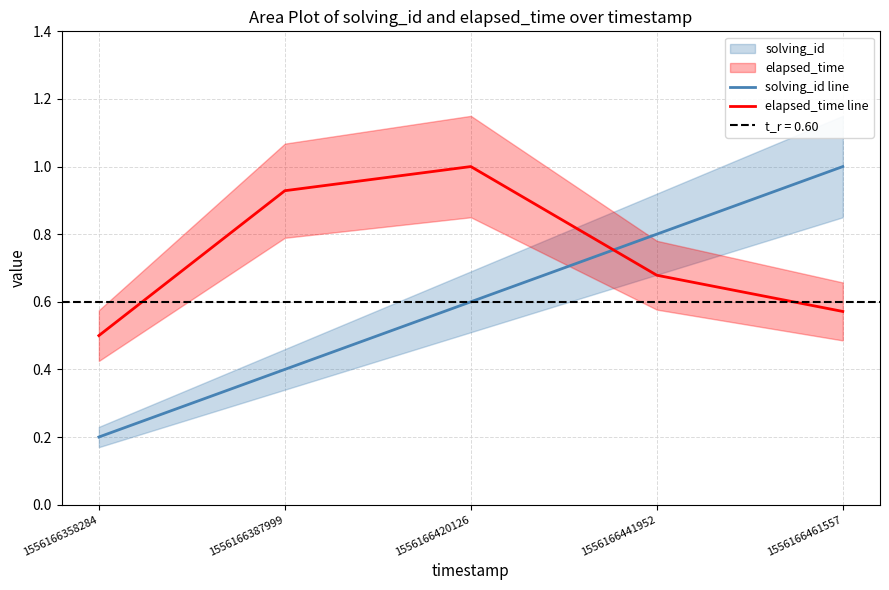

Is this an area chart (filled region under the line)?

No